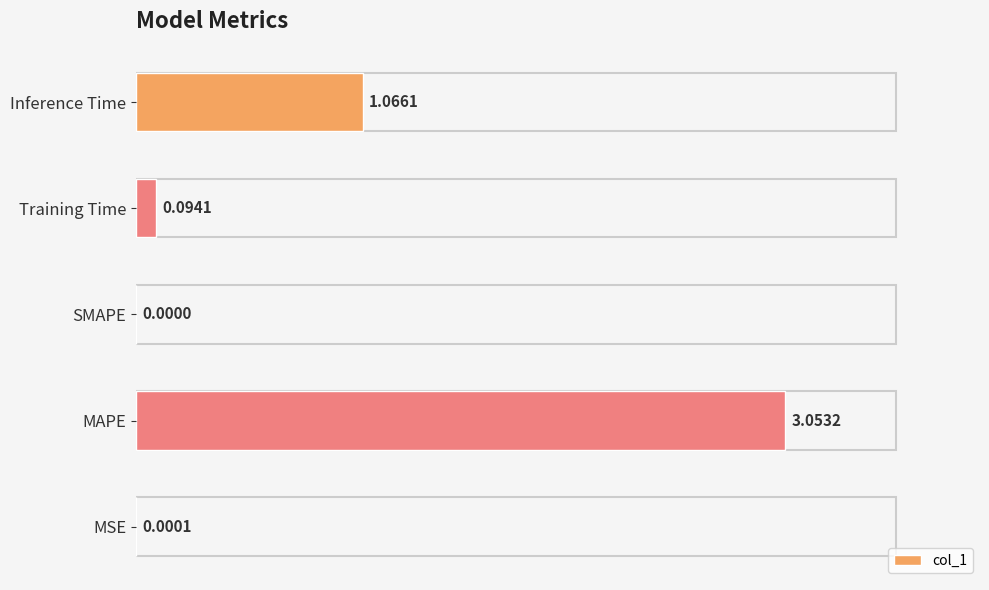

What is the sum of all values?

4.2